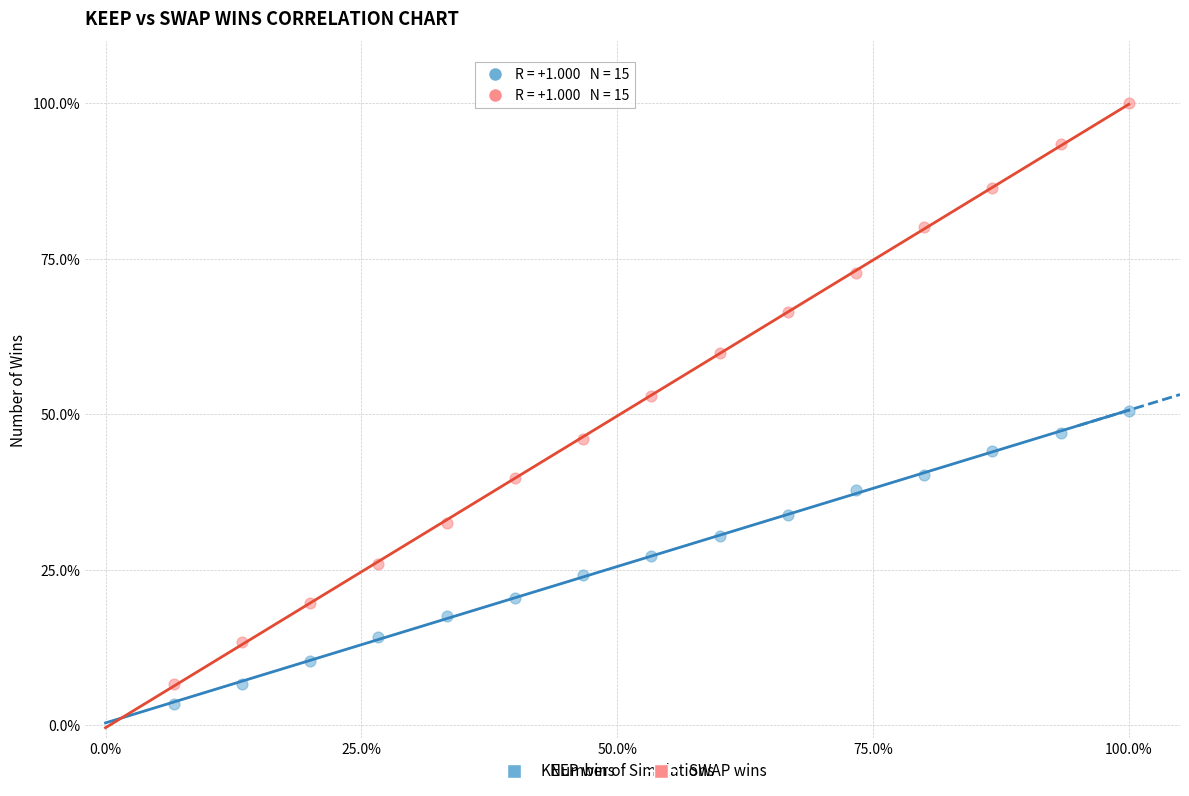

What are all the series names shown in the legend?

KEEP wins, SWAP wins